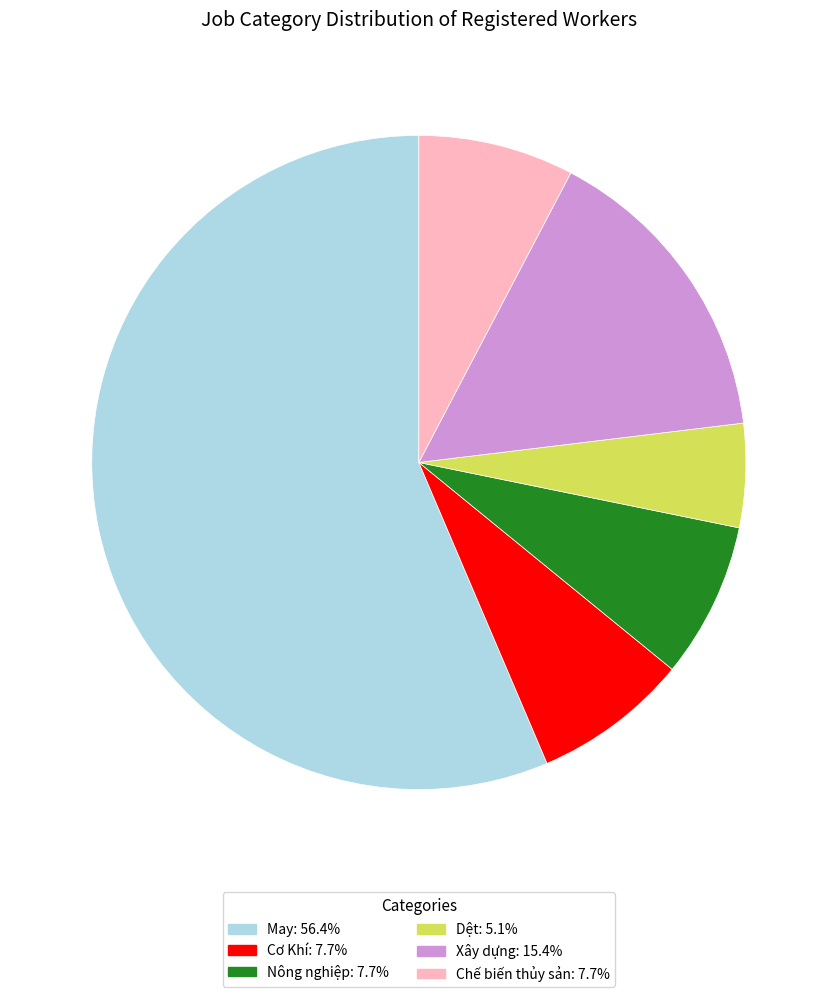

Is there a majority slice in this chart?

Yes